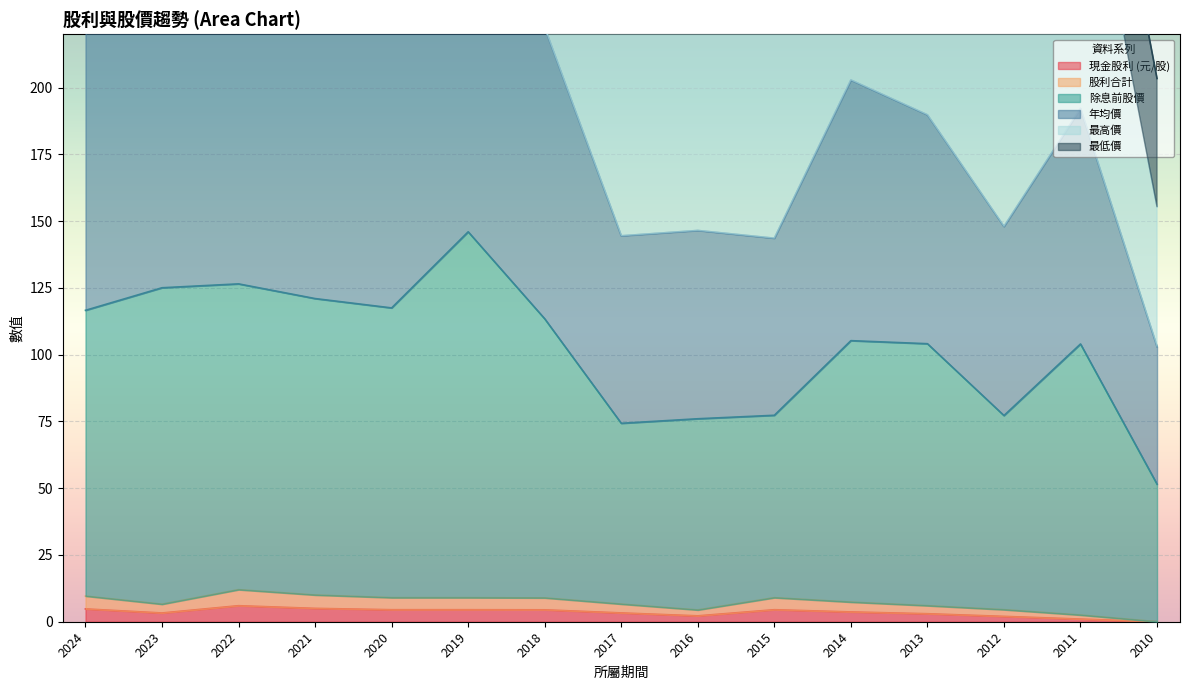

How many data points does each series have?

15